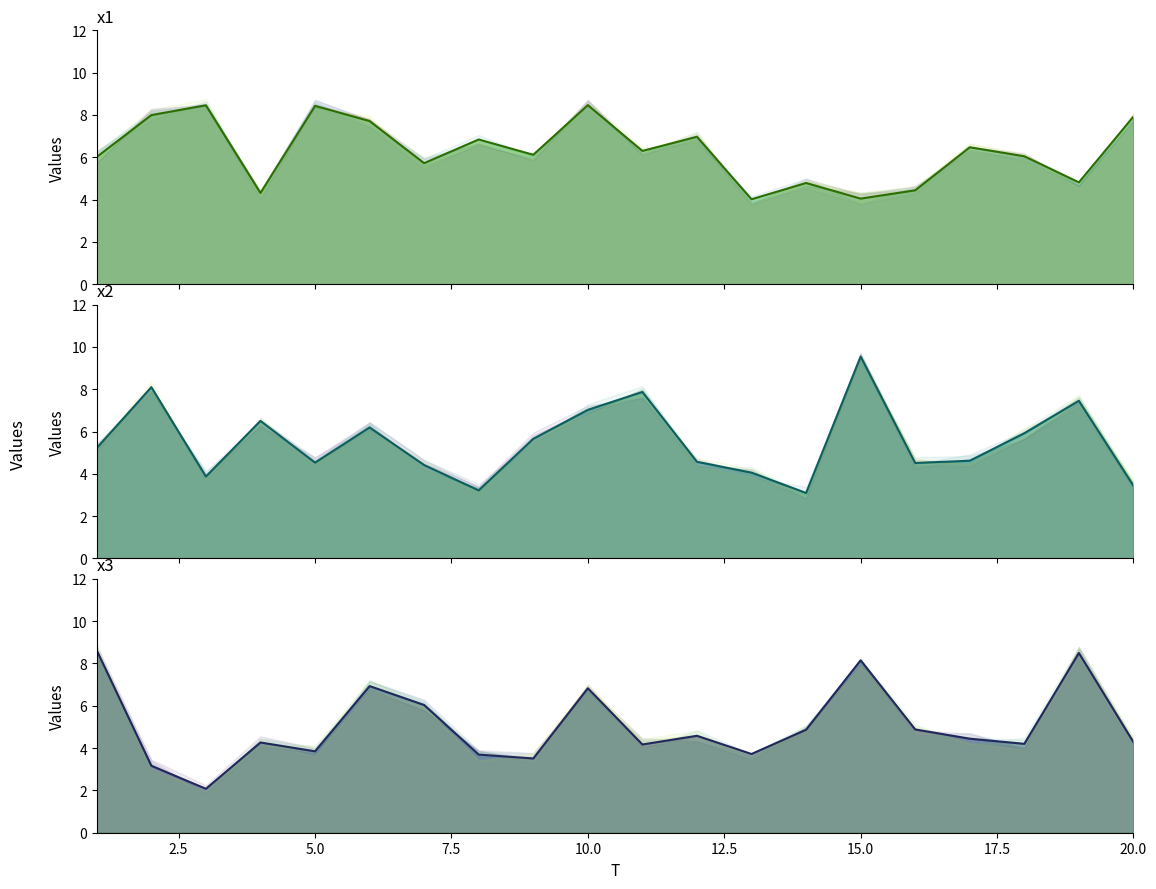

How many interior local peaks does the x2 series have?

6